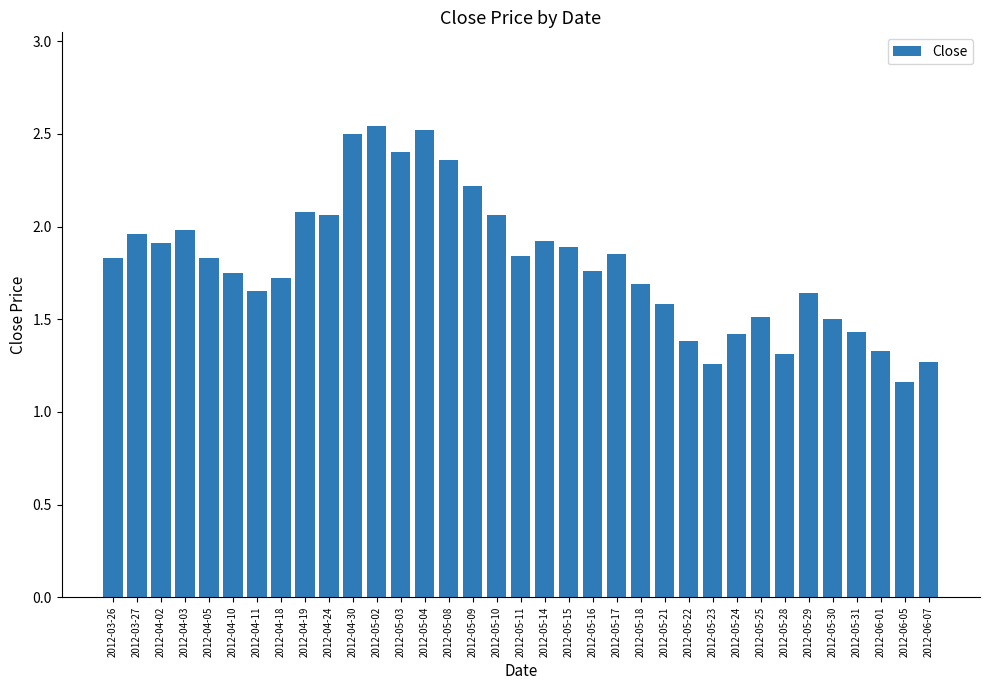

At which category does the chart reach its minimum across all series?

2012-06-05